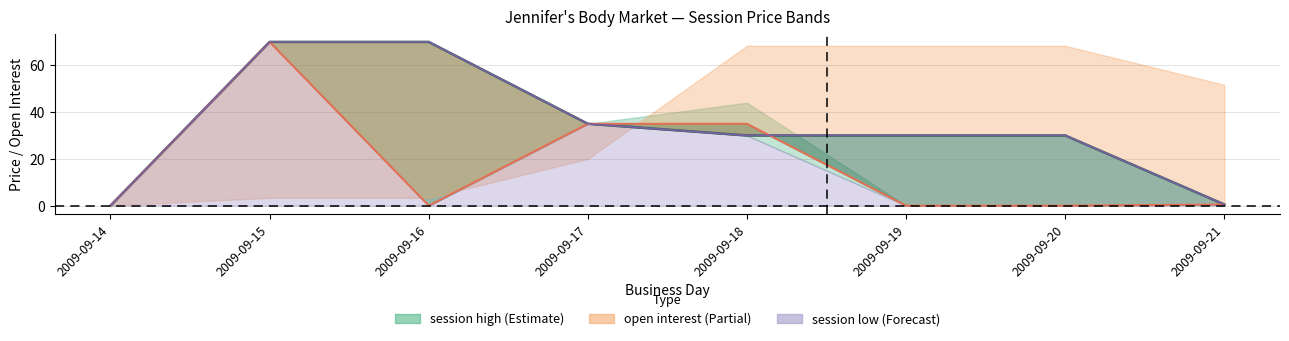

What is the difference between the second highest and minimum values in the session open series?

35.0